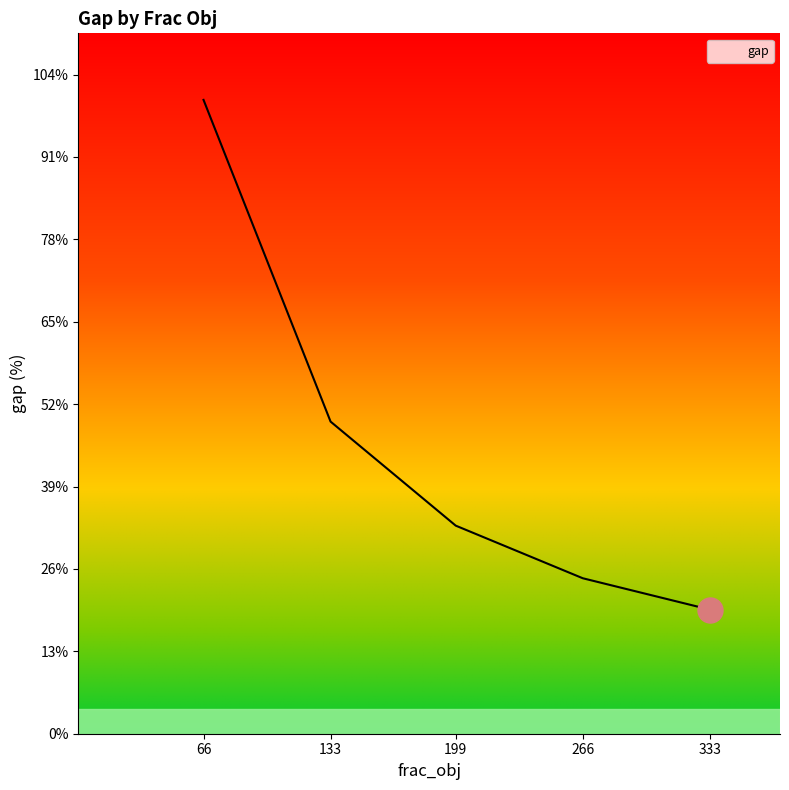

List the labels in order of value, smallest first.

333, 266, 199, 133, 66